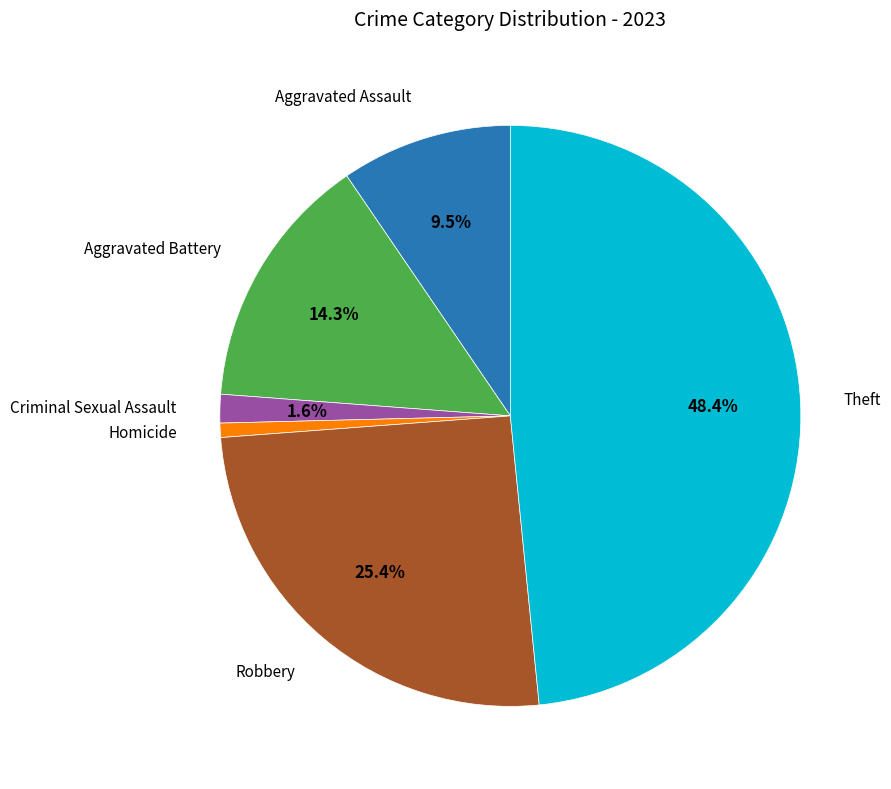

Count the number of slices in the pie.

6